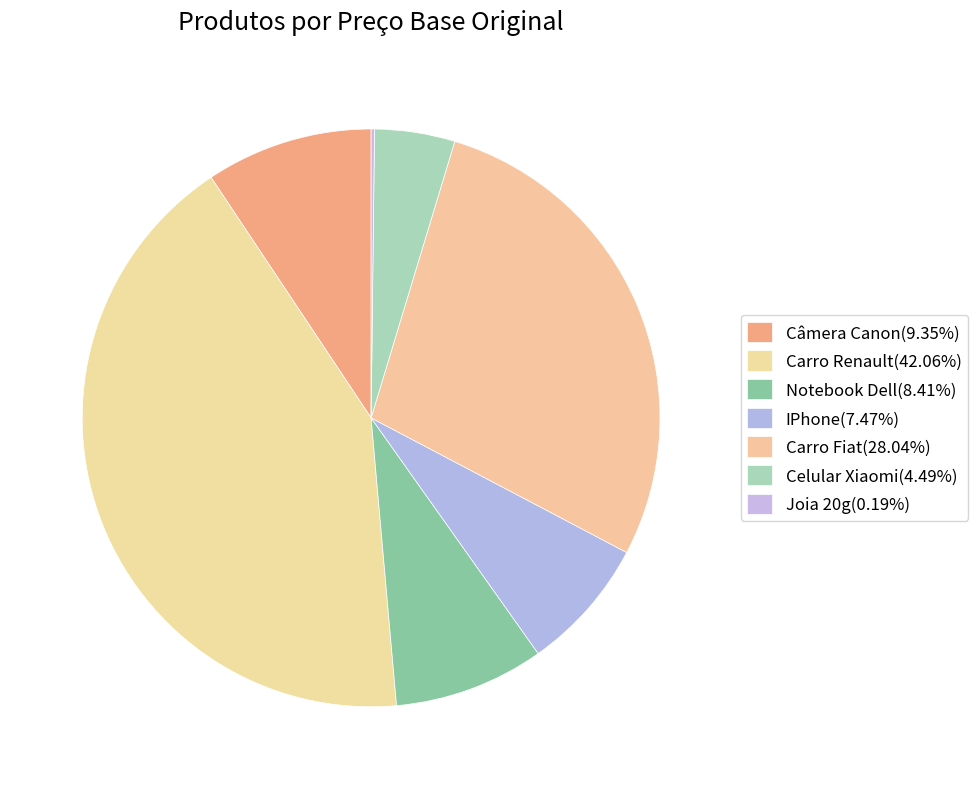

To the nearest percent, what is the difference between the Joia 20g and Carro Fiat slice percentages?

28%